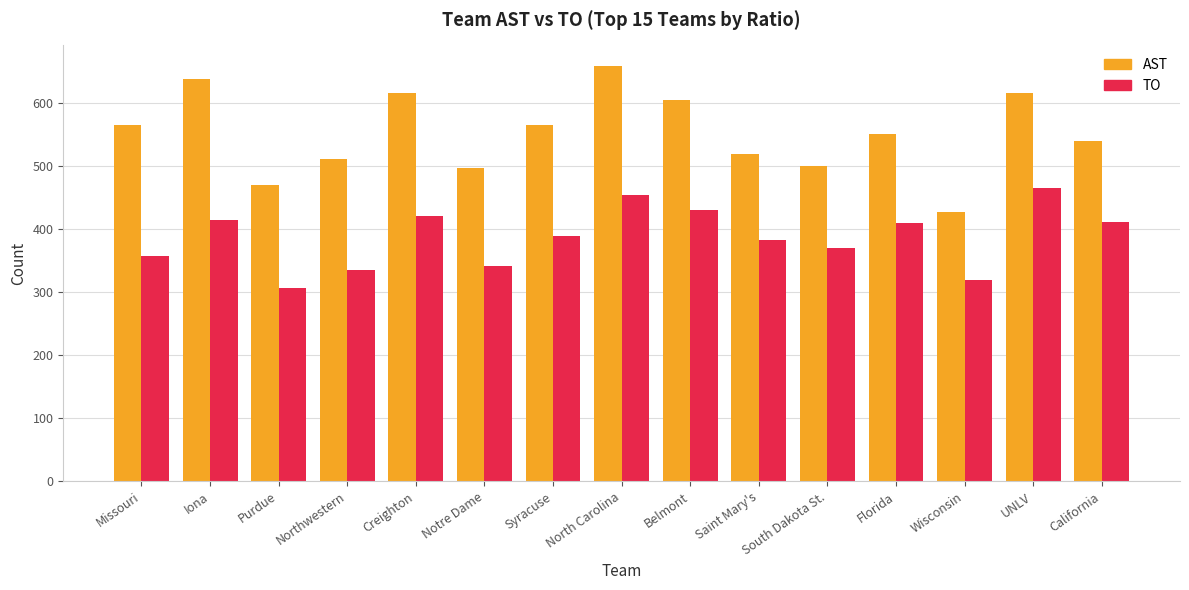

What is the average value of the TO series?

387